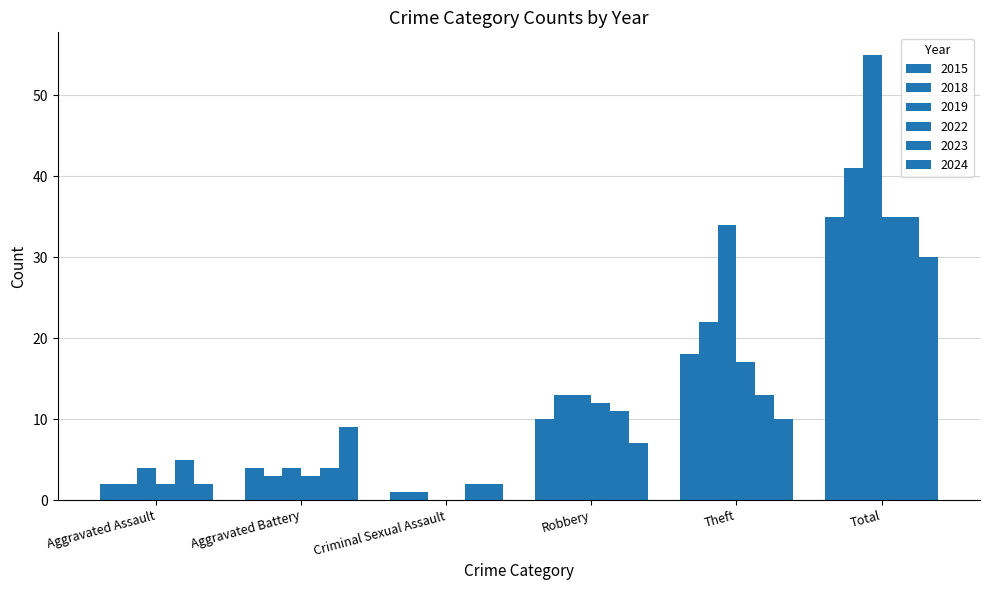

What is the highest value of the 2023 series?

35